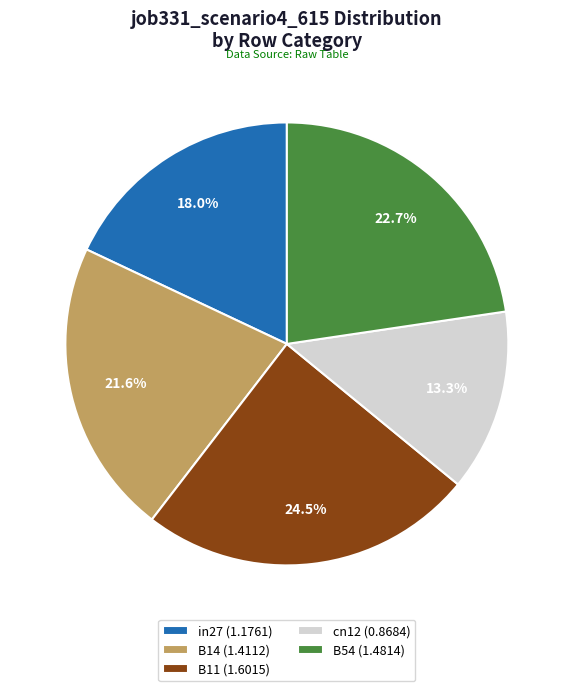

Is the sum of B54 and B11 greater than half?

No